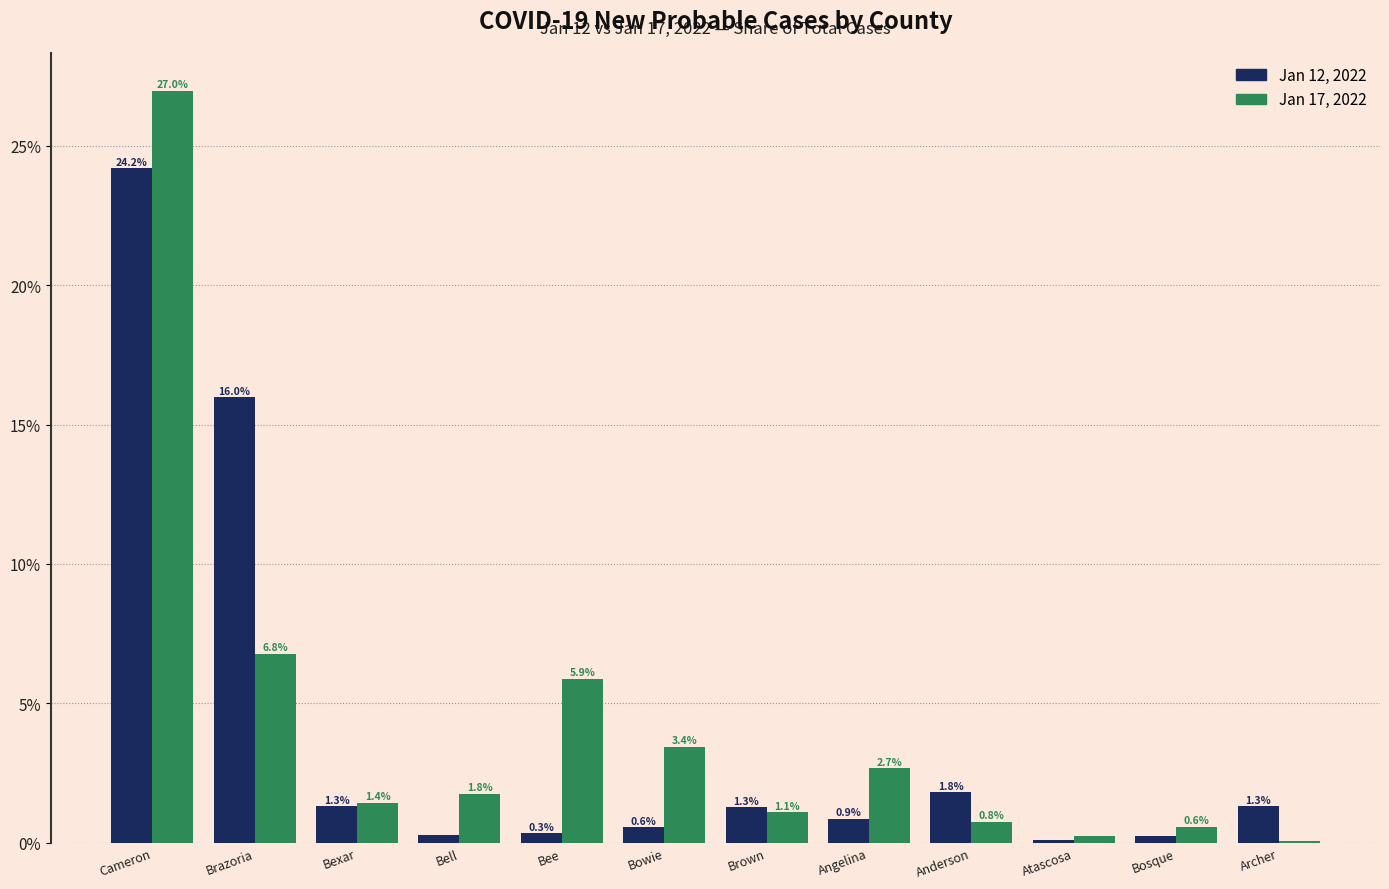

Which category has the highest value across all series?

Cameron